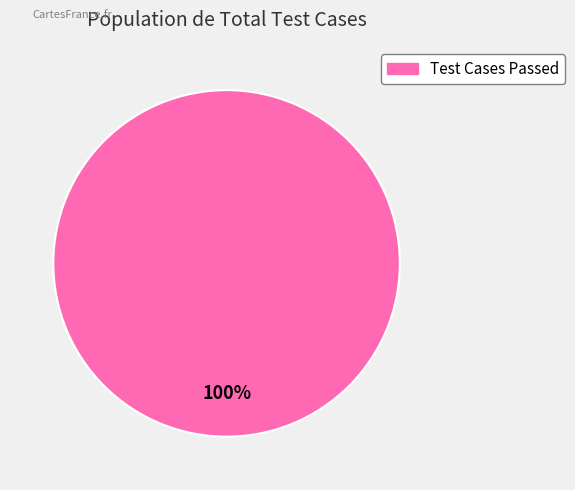

Count the number of slices in the pie.

1